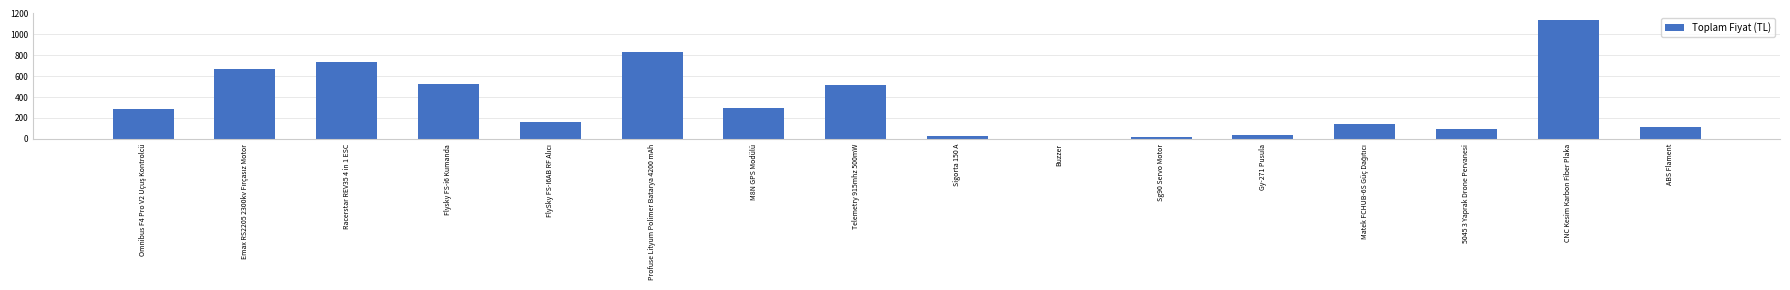

Which has a higher value, Racerstar REV35 4 in 1 ESC or Sigorta 150 A?

Racerstar REV35 4 in 1 ESC